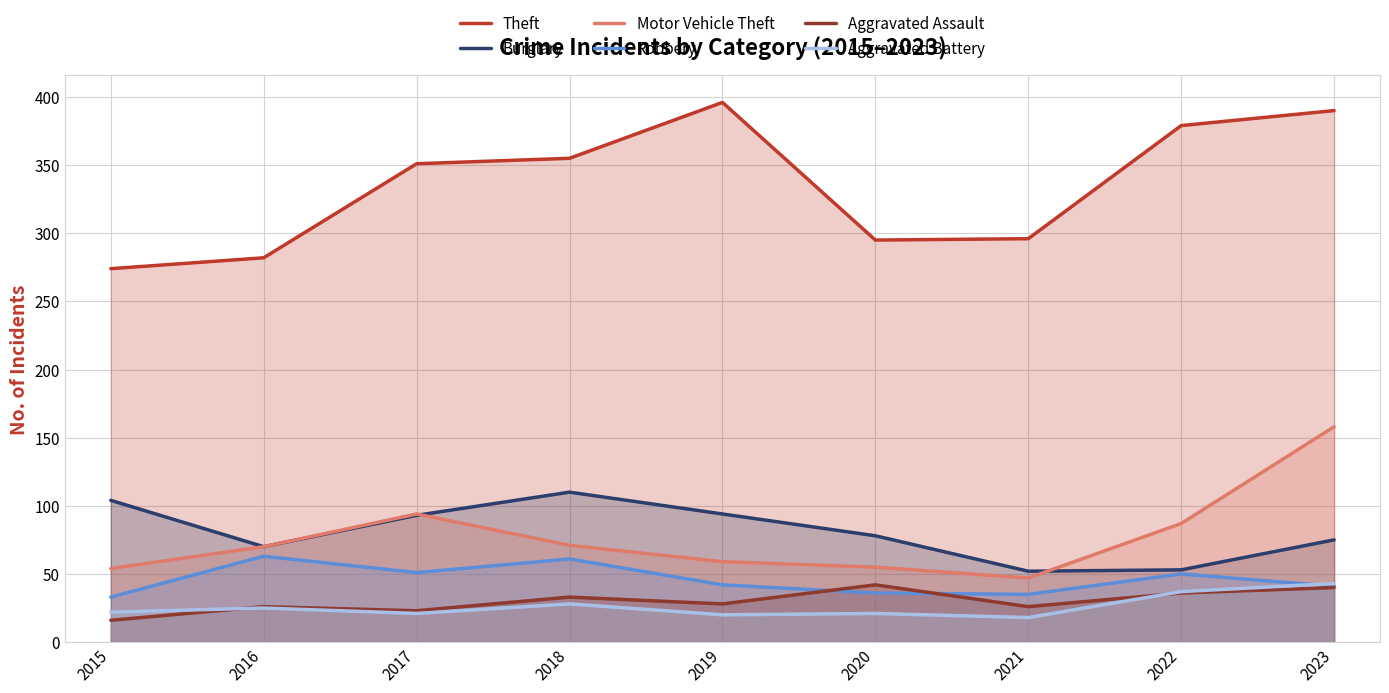

What is the difference between the maximum and minimum values in the Motor Vehicle Theft series?

111